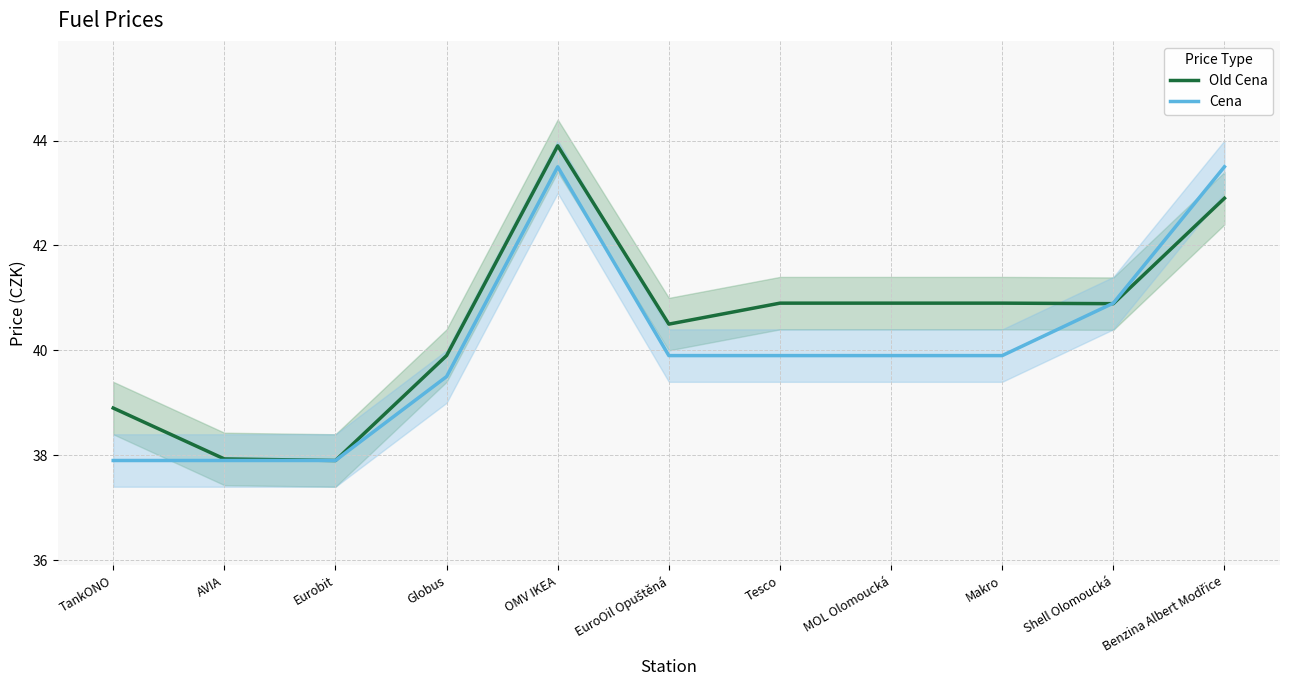

What are all the series names shown in the legend?

Old Cena, Cena